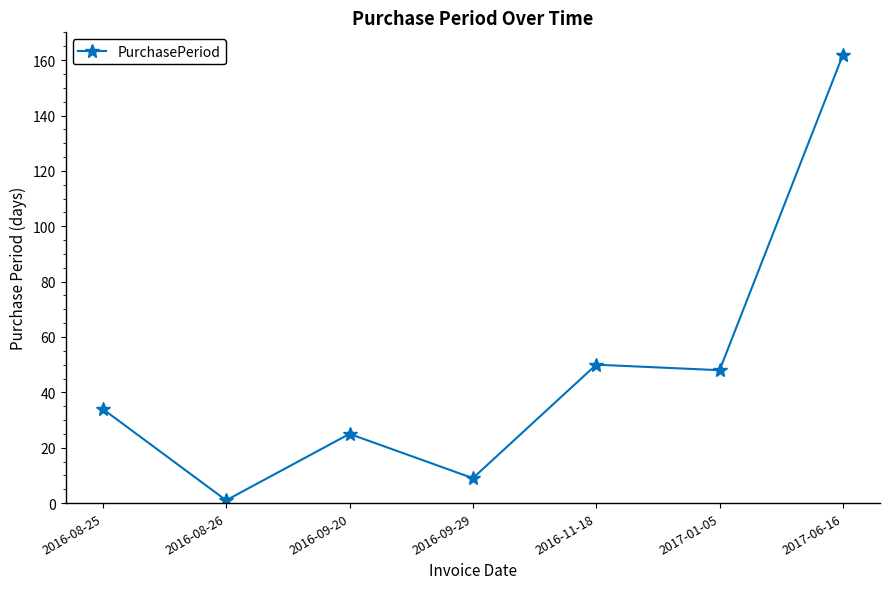

What position from the right is 2017-06-16?

1